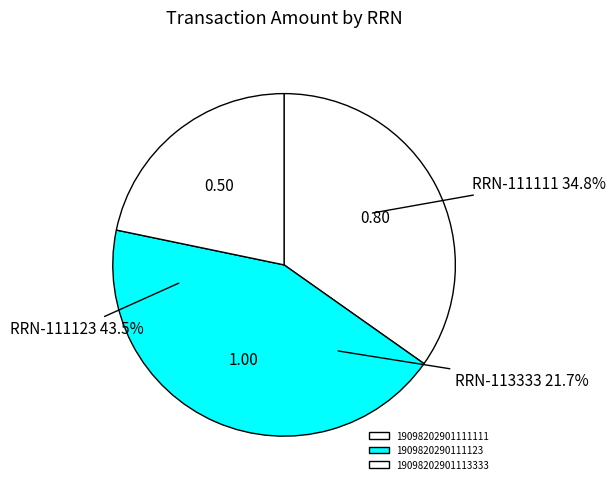

Which has a higher value, 19098202901113333 or 19098202901111111?

19098202901111111